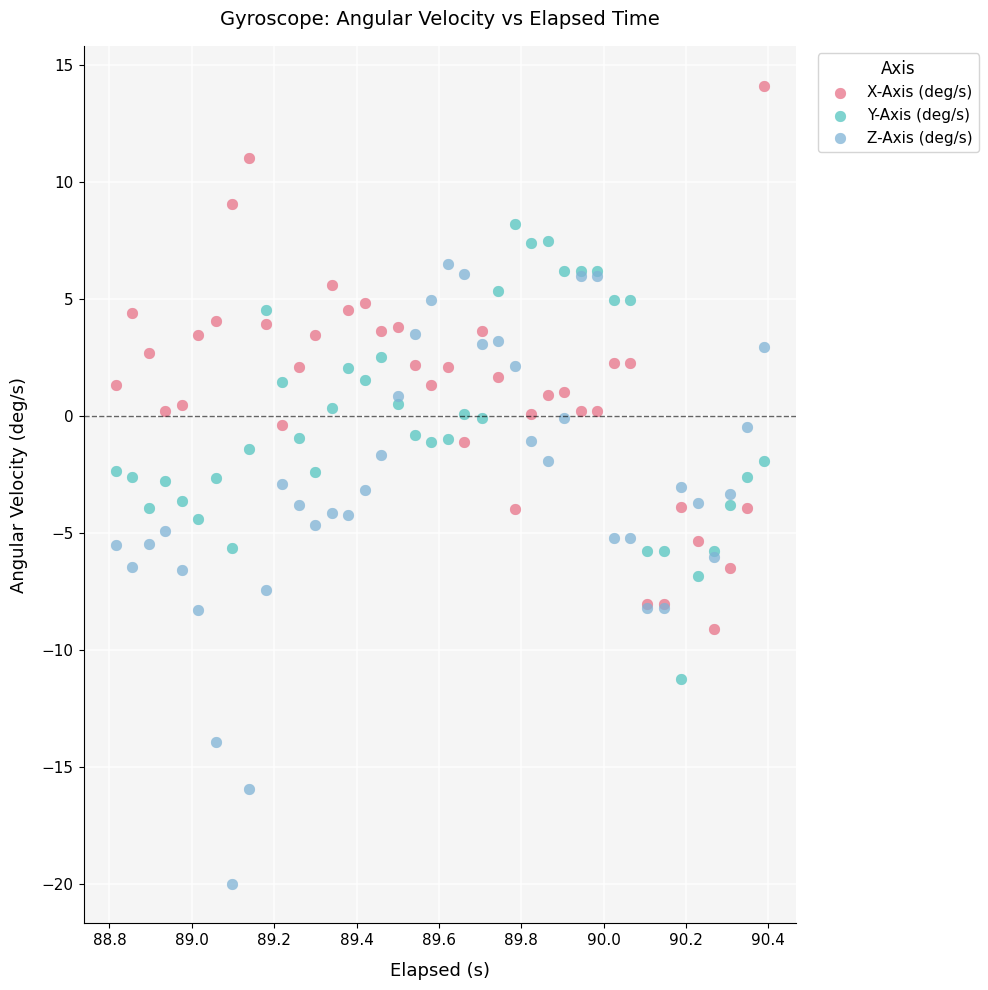

What are all the series names shown in the legend?

X-Axis (deg/s), Y-Axis (deg/s), Z-Axis (deg/s)